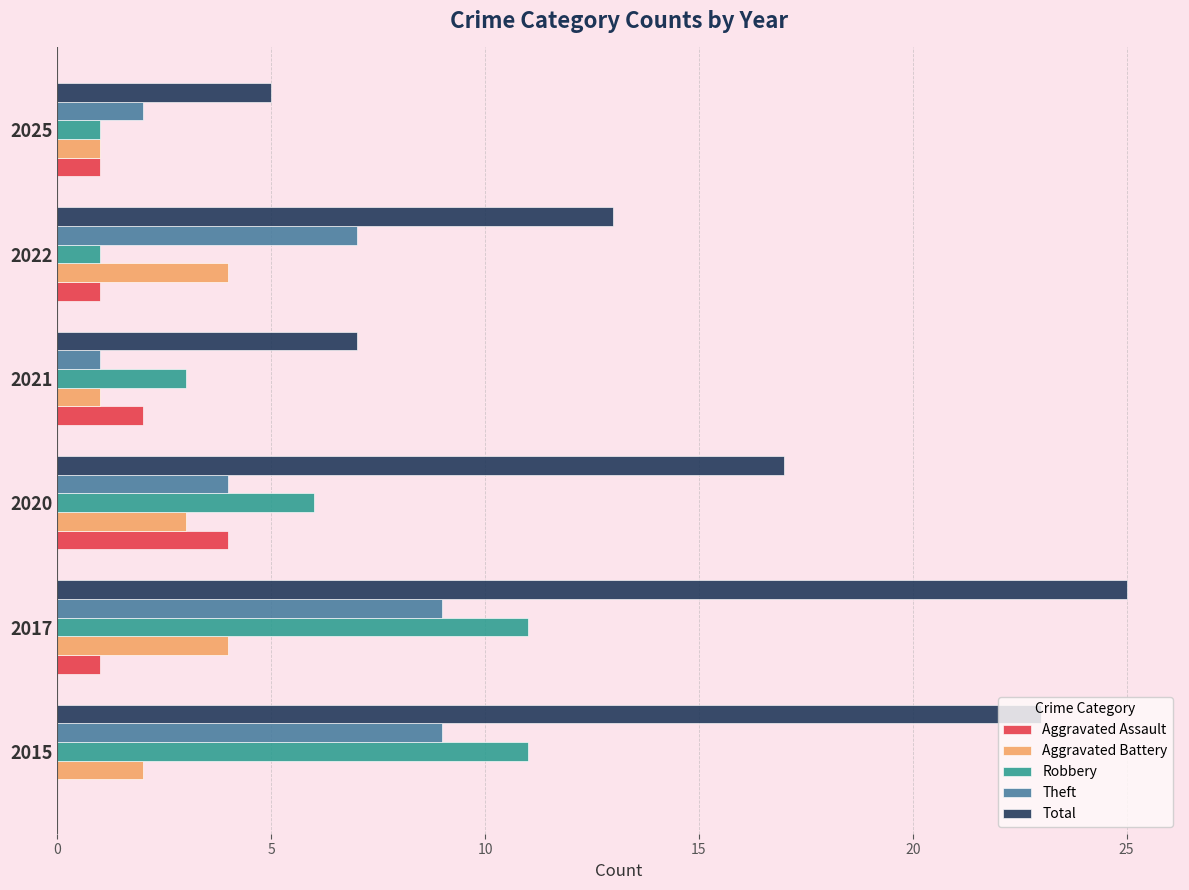

What are all the series names shown in the legend?

Aggravated Assault, Aggravated Battery, Robbery, Theft, Total